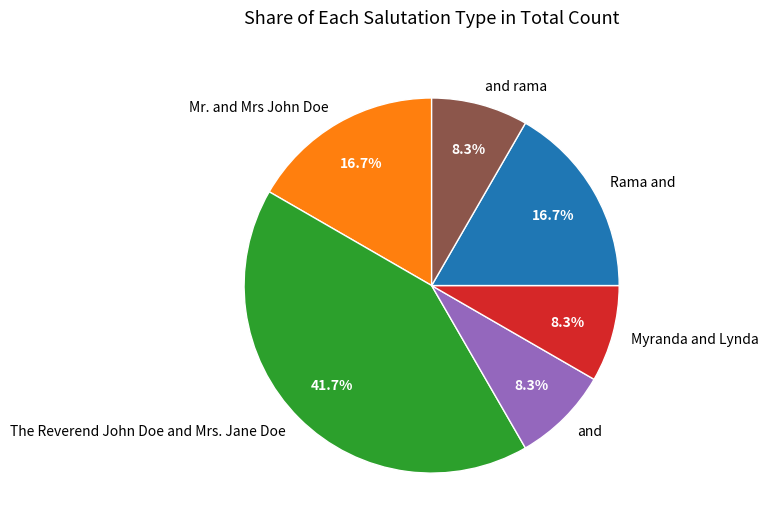

What is the ratio of the value at and to the value at Rama and?

0.5